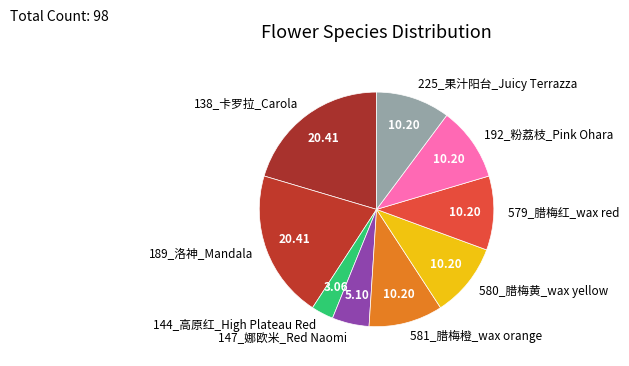

Is there a majority slice in this chart?

No